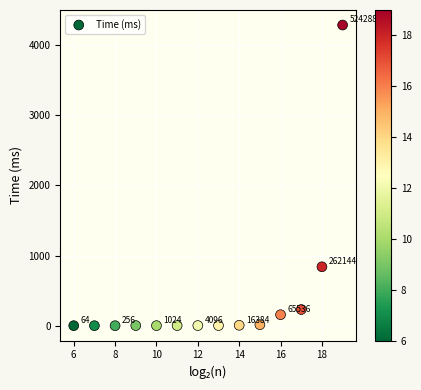

What is the range of Y values (max minus min)?

4286.2